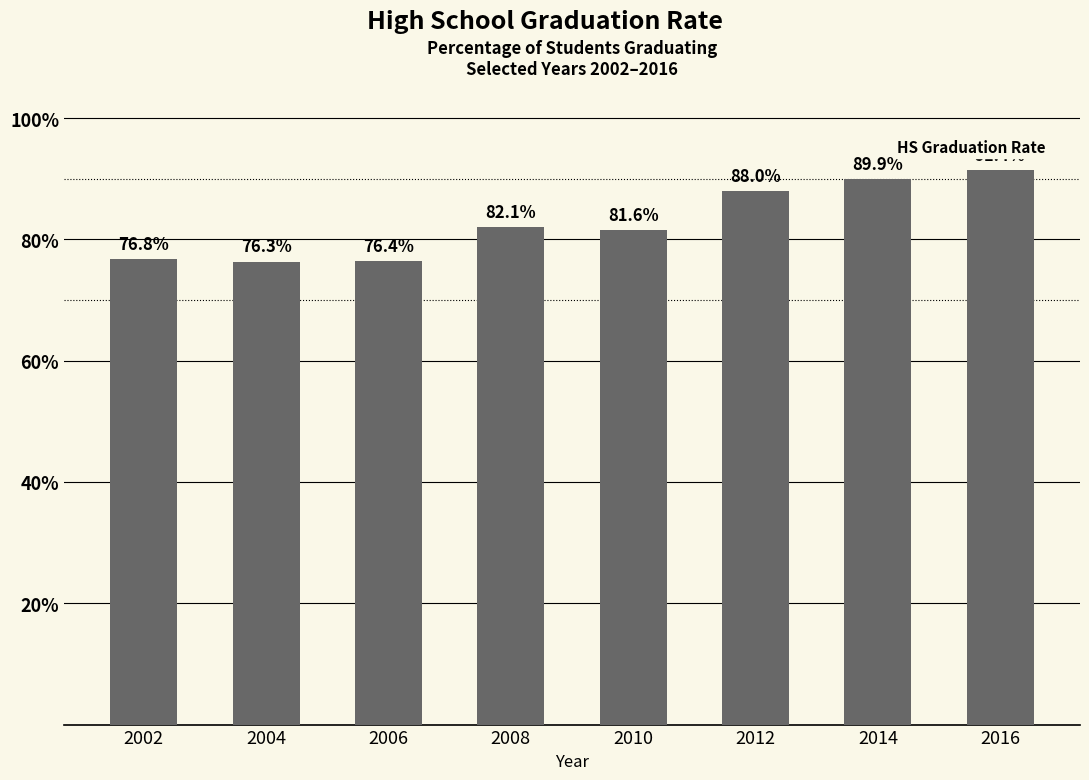

Which has a higher value, 2012 or 2014?

2014